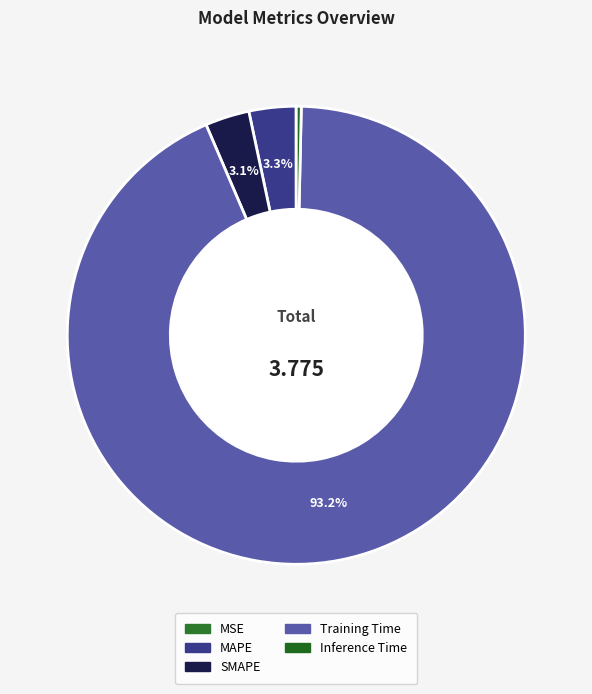

Count the number of slices in the pie.

5